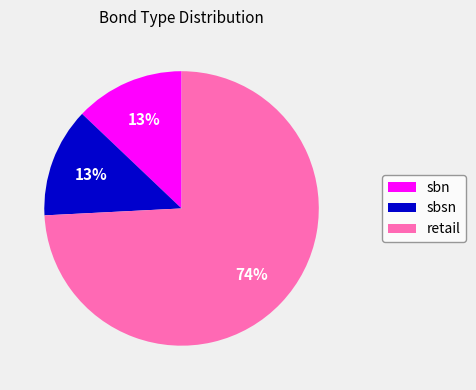

What is the largest slice in the pie chart?

retail